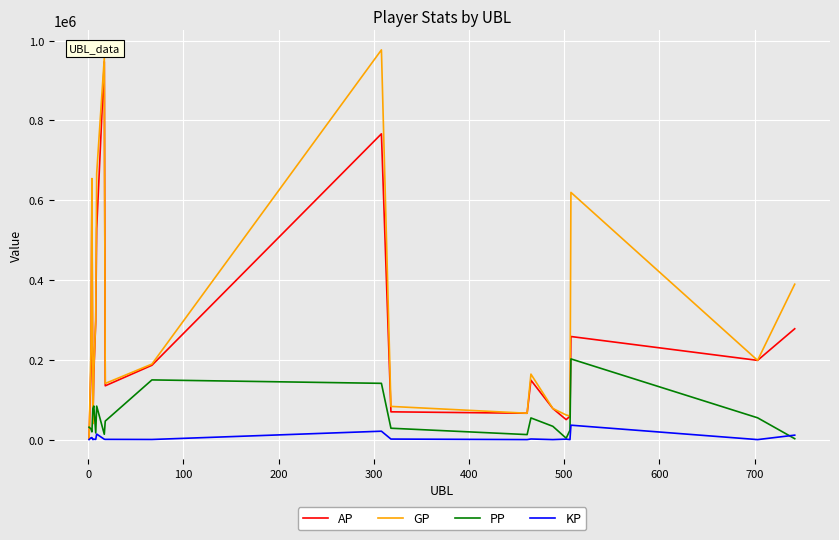

Which series has the largest total across all categories?

GP